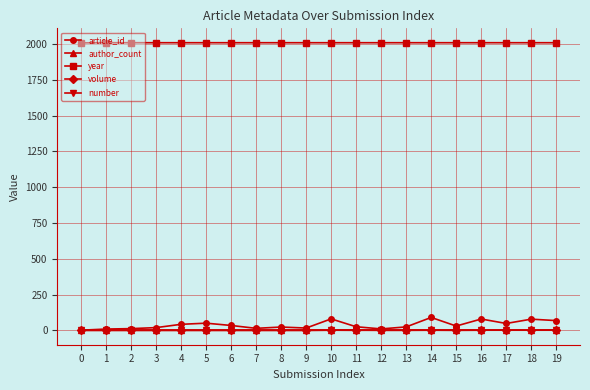

Which series has the largest range (max minus min)?

article_id